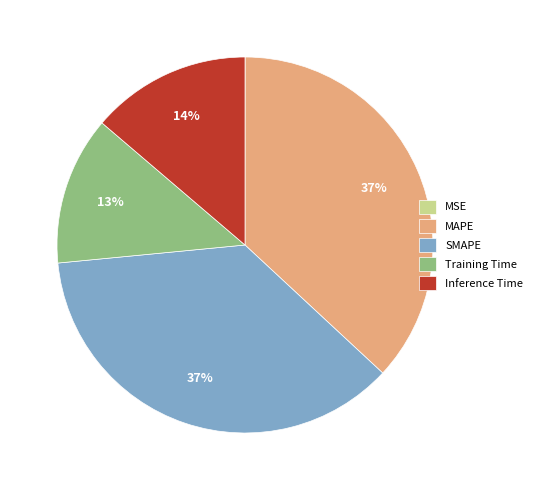

Is SMAPE the majority of the pie?

No